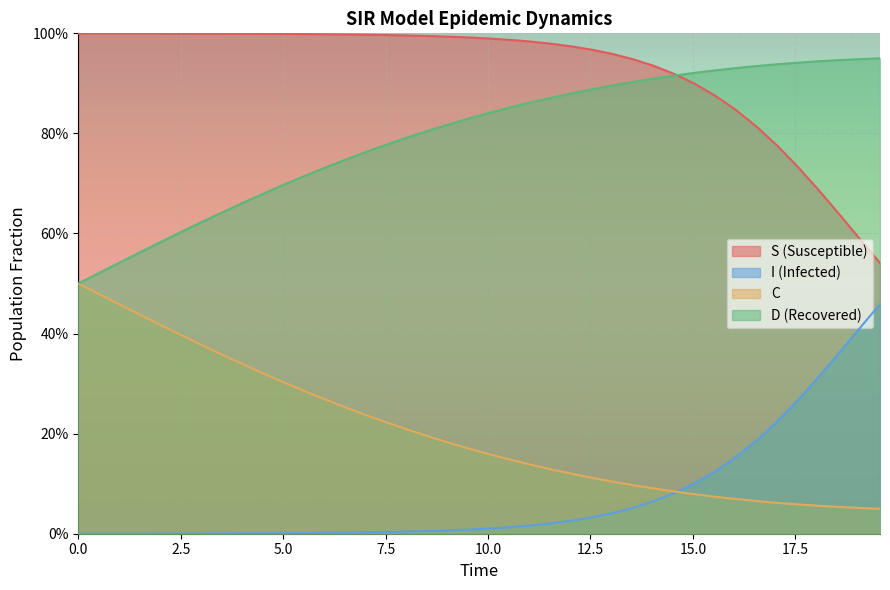

List the series in order of their peak value, lowest first.

I (Infected), C, D (Recovered), S (Susceptible)